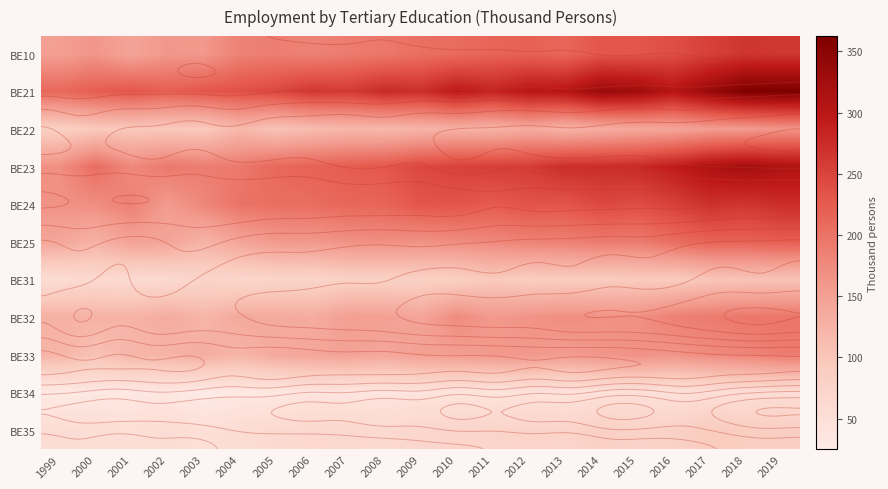

Between 1999 and 2007, which is larger?

2007